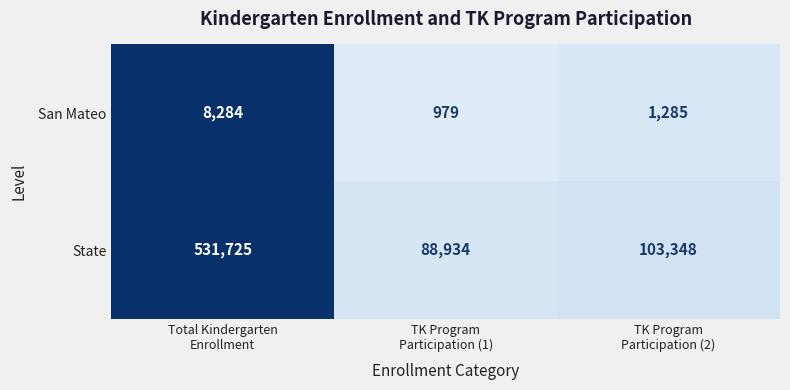

Which series changed the most between Total Kindergarten
Enrollment and TK Program
Participation (1)?

State